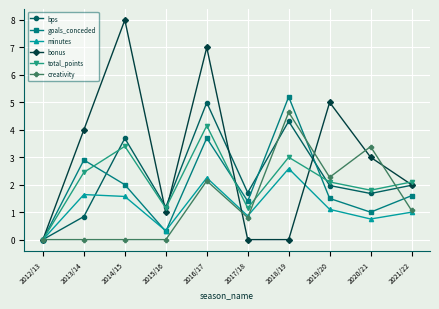

Between 2015/16 and 2020/21, which series saw the biggest shift?

creativity